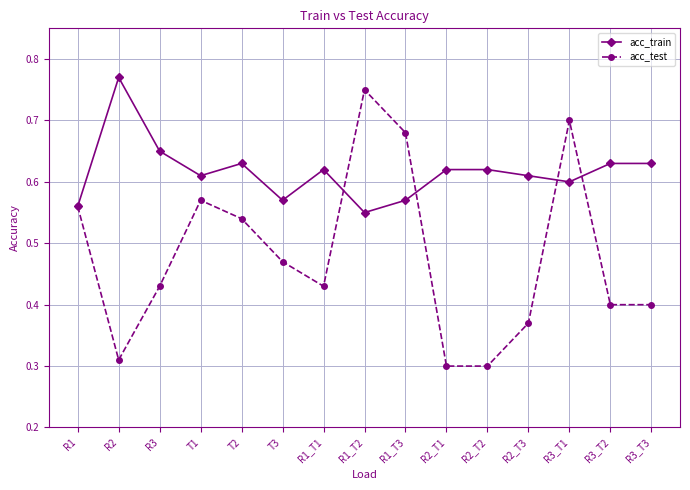

Is the value of acc_test at T2 greater than the value of acc_train at R3?

No